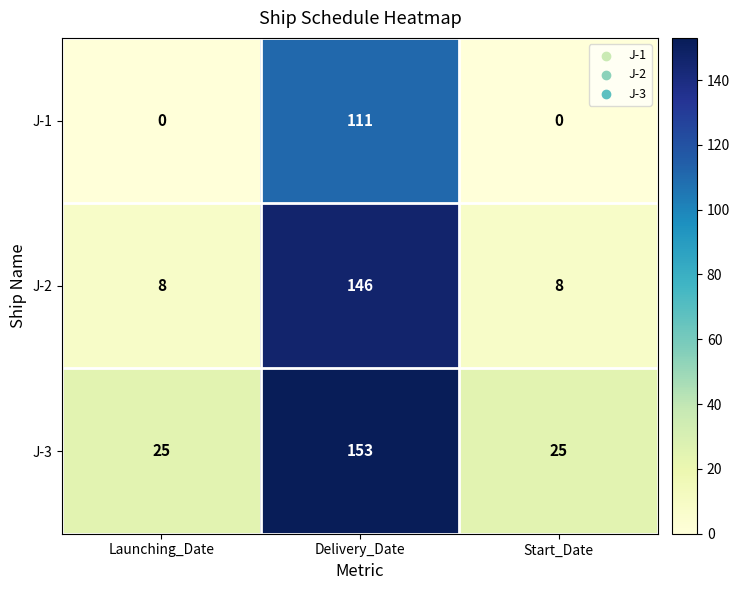

Read the J-2 value at Delivery_Date.

146